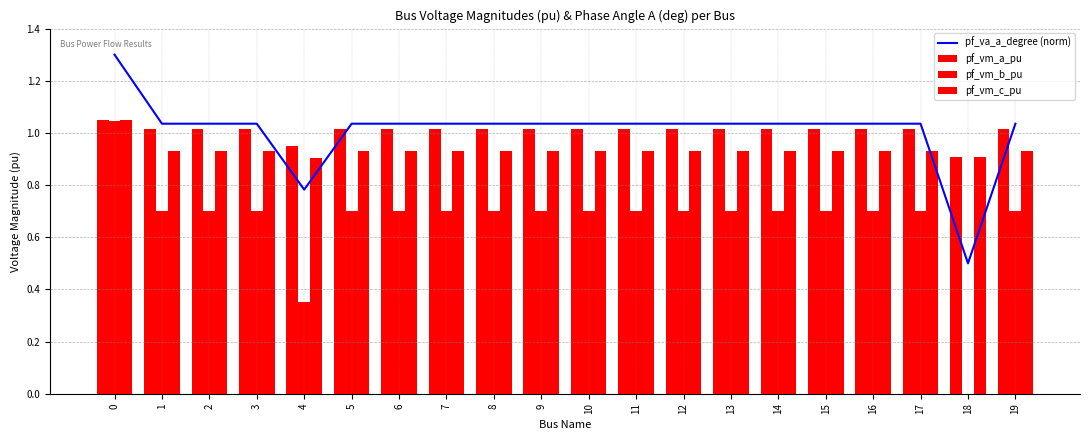

Reading left to right, extract all data points from this chart.

pf_va_a_degree (norm): 0=1.3	1=1.0	2=1.0	3=1.0	4=0.8	5=1.0	6=1.0	7=1.0	8=1.0	9=1.0	10=1.0	11=1.0	12=1.0	13=1.0	14=1.0	15=1.0	16=1.0	17=1.0	18=0.5	19=1.0
pf_vm_a_pu: 0=1.0	1=1.0	2=1.0	3=1.0	4=0.9	5=1.0	6=1.0	7=1.0	8=1.0	9=1.0	10=1.0	11=1.0	12=1.0	13=1.0	14=1.0	15=1.0	16=1.0	17=1.0	18=0.9	19=1.0
pf_vm_b_pu: 0=1.0	1=0.7	2=0.7	3=0.7	4=0.4	5=0.7	6=0.7	7=0.7	8=0.7	9=0.7	10=0.7	11=0.7	12=0.7	13=0.7	14=0.7	15=0.7	16=0.7	17=0.7	18=0.0	19=0.7
pf_vm_c_pu: 0=1.0	1=0.9	2=0.9	3=0.9	4=0.9	5=0.9	6=0.9	7=0.9	8=0.9	9=0.9	10=0.9	11=0.9	12=0.9	13=0.9	14=0.9	15=0.9	16=0.9	17=0.9	18=0.9	19=0.9